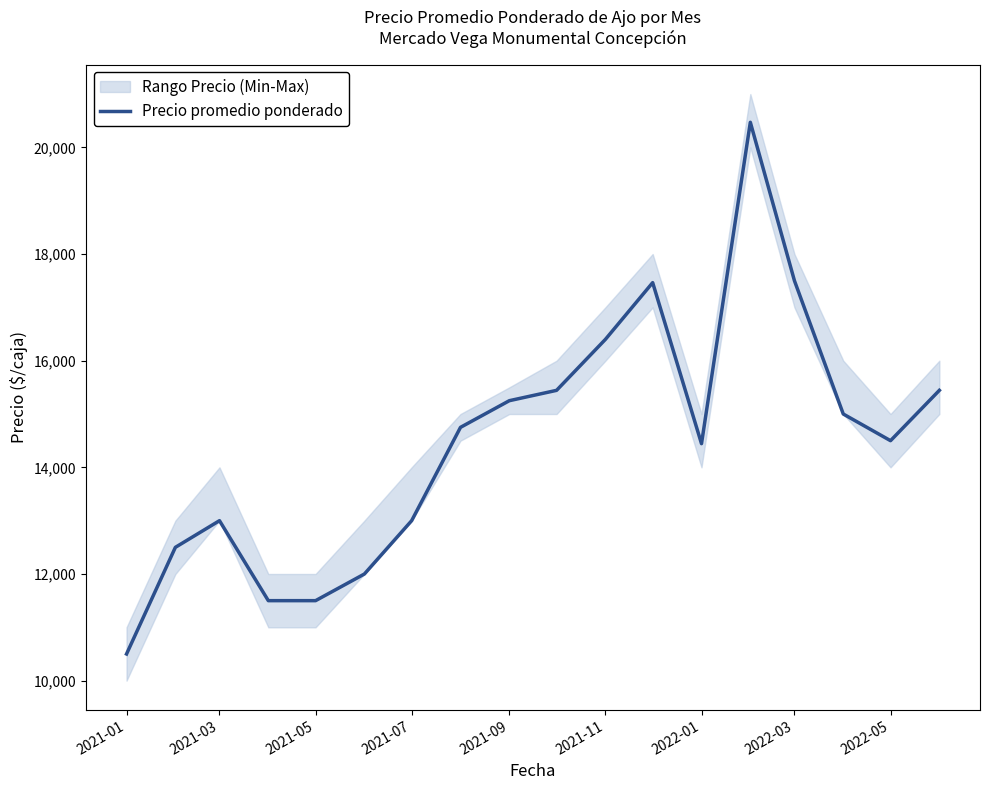

How many lines are shown in the chart?

1